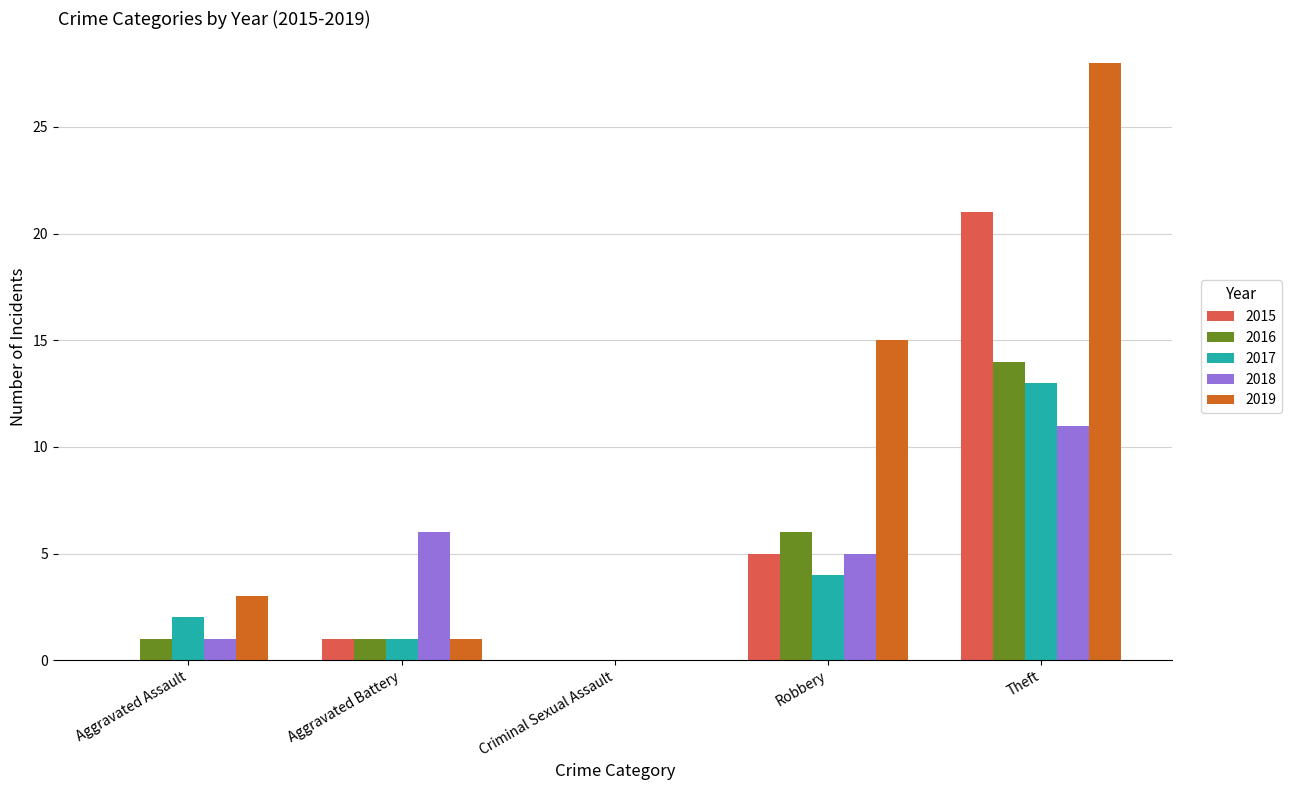

Where is 2016 nearest to the value 7?

Robbery